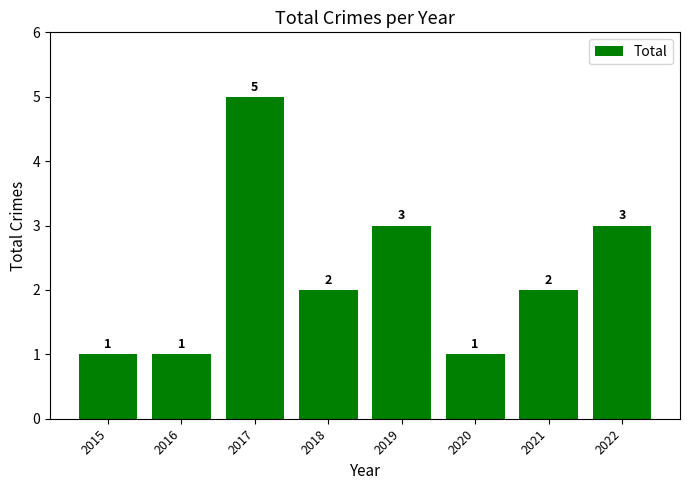

What is the change in value from 2016 to 2021?

+1